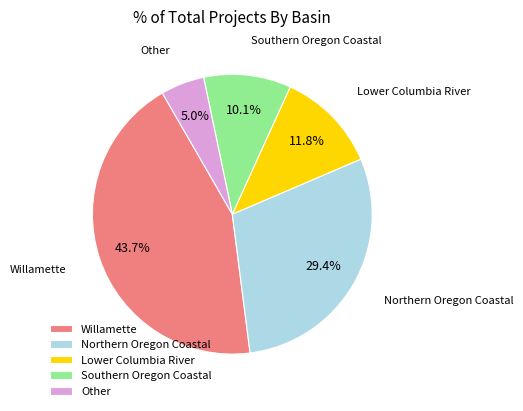

Rank the categories by value from lowest to highest.

Other, Southern Oregon Coastal, Lower Columbia River, Northern Oregon Coastal, Willamette